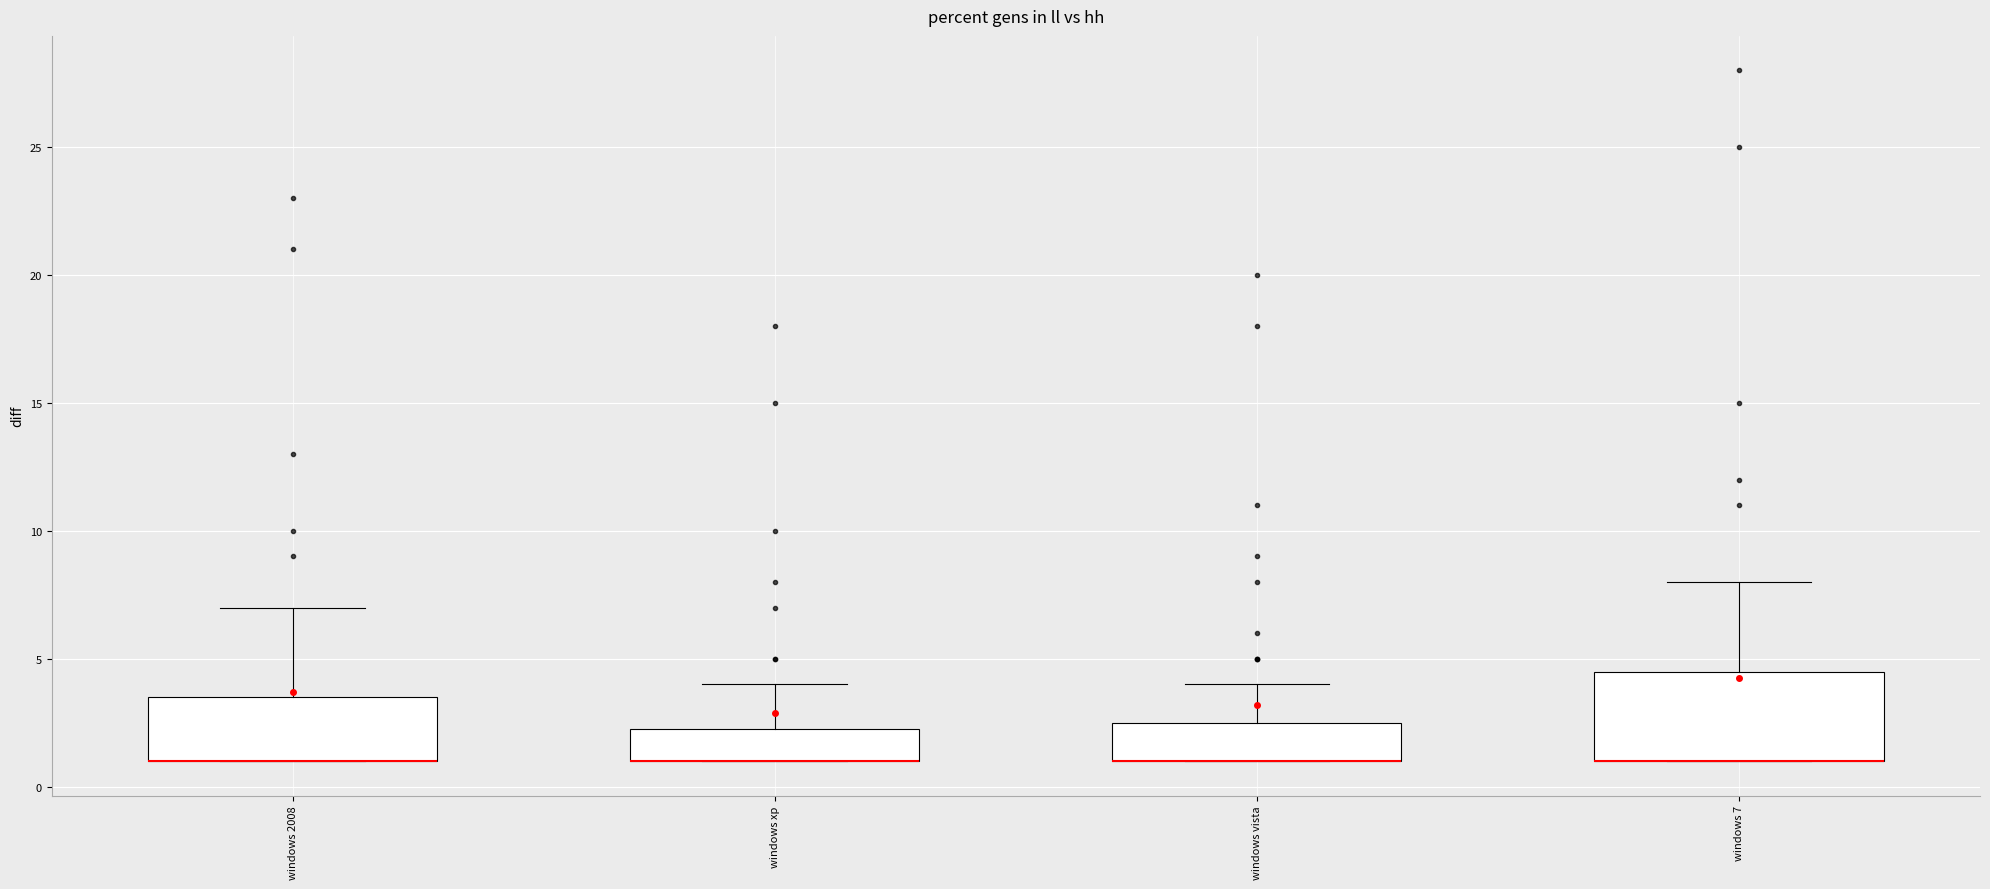

Reading left to right, transcribe this box plot: for each box, give where its median line is, the range the box spans, and where its two whiskers end, as read against the y-axis. The values are not printed on the chart, so give them approximately, as read against the axis.

windows 2008: median 1.0 (drawn on the box's lower edge), box 1.0 to 3.5, whiskers 1.0 to 7.0
windows xp: median 1.0 (drawn on the box's lower edge), box 1.0 to 2.5, whiskers 1.0 to 4.0
windows vista: median 1.0 (drawn on the box's lower edge), box 1.0 to 2.5, whiskers 1.0 to 4.0
windows 7: median 1.0 (drawn on the box's lower edge), box 1.0 to 4.5, whiskers 1.0 to 8.0